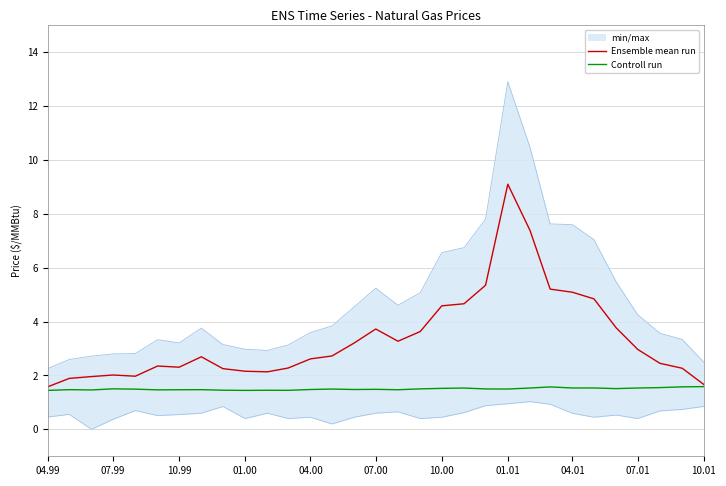

How many categories are shown in the chart?

31